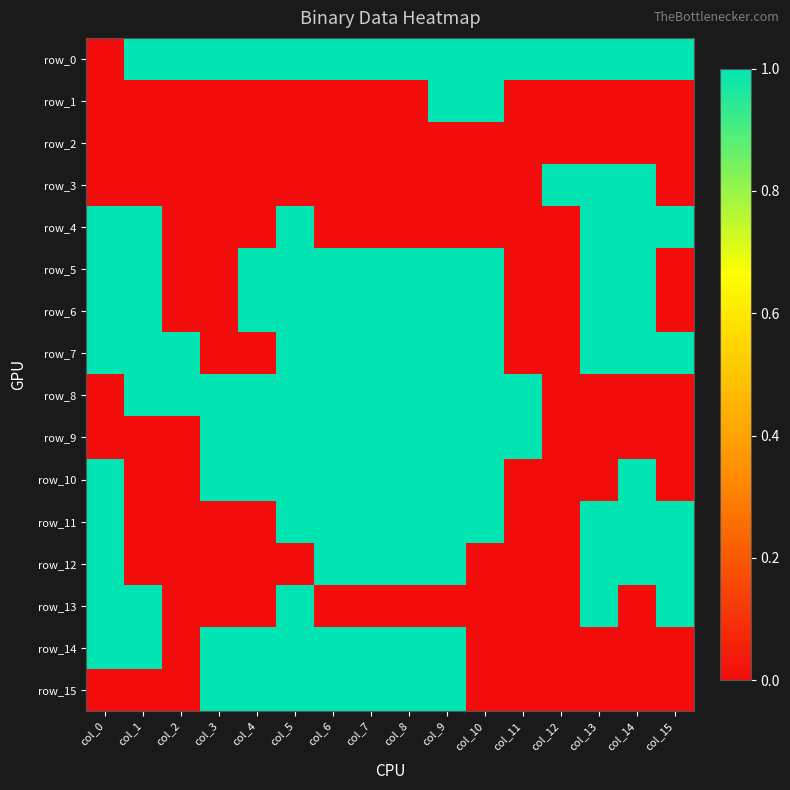

What is the total value across all series at col_10?

9